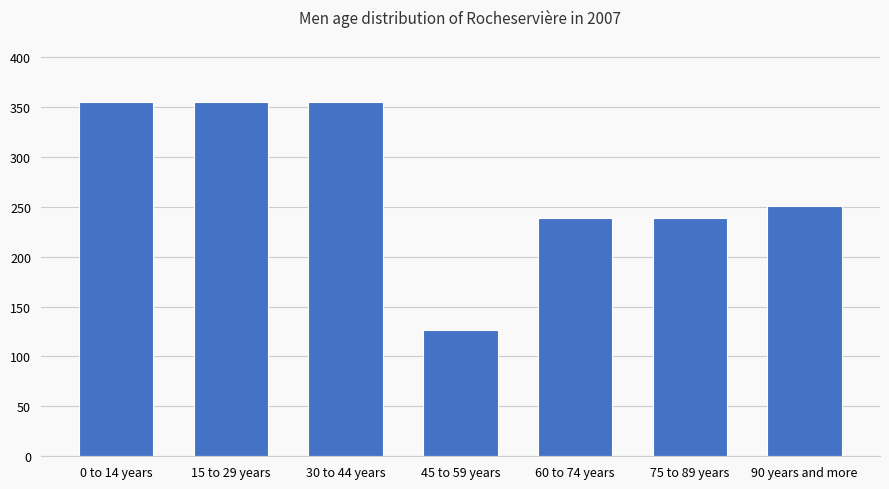

What value does the data have at 15 to 29 years?

354.4